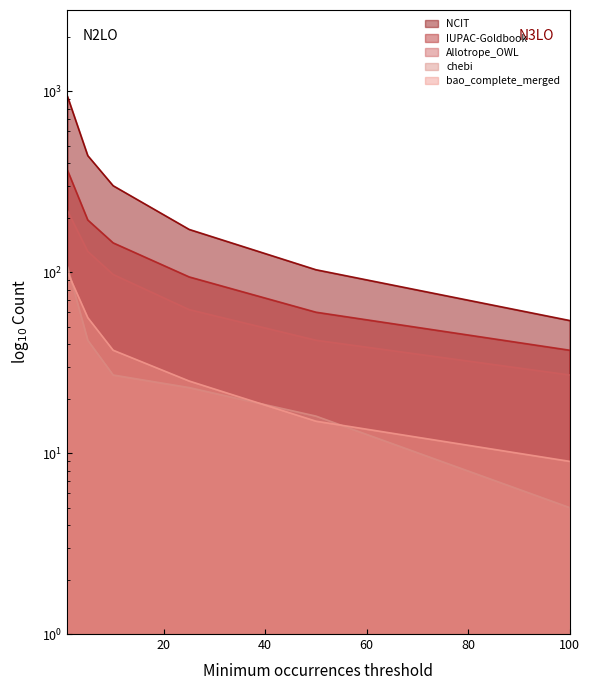

Reading right to left, transcribe all the data shown in this chart.

bao_complete_merged: 9	15	25	37	56	100
Allotrope_OWL: 27	42	62	97	130	218
chebi: 5	16	23	27	42	107
NCIT: 54	103	172	300	440	935
IUPAC-Goldbook: 37	60	94	145	194	365